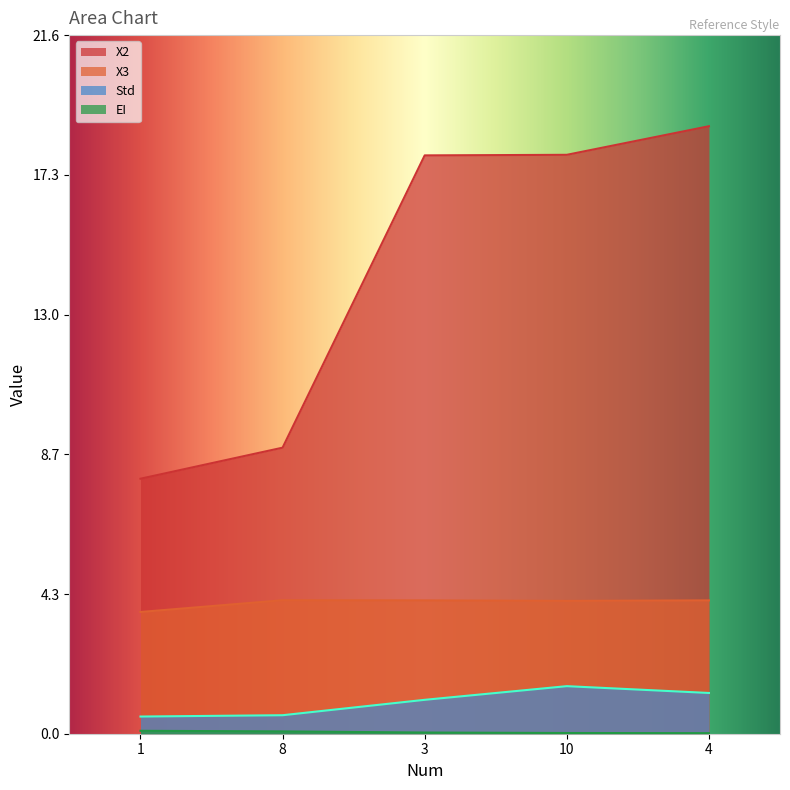

Reading left to right, extract all data points from this chart.

X2: 1=7.9	8=8.9	3=17.9	10=17.9	4=18.8
X3: 1=3.8	8=4.1	3=4.1	10=4.1	4=4.1
Std: 1=0.5	8=0.6	3=1.1	10=1.5	4=1.3
EI: 1=0.1	8=0.1	3=0.0	10=0.0	4=0.0